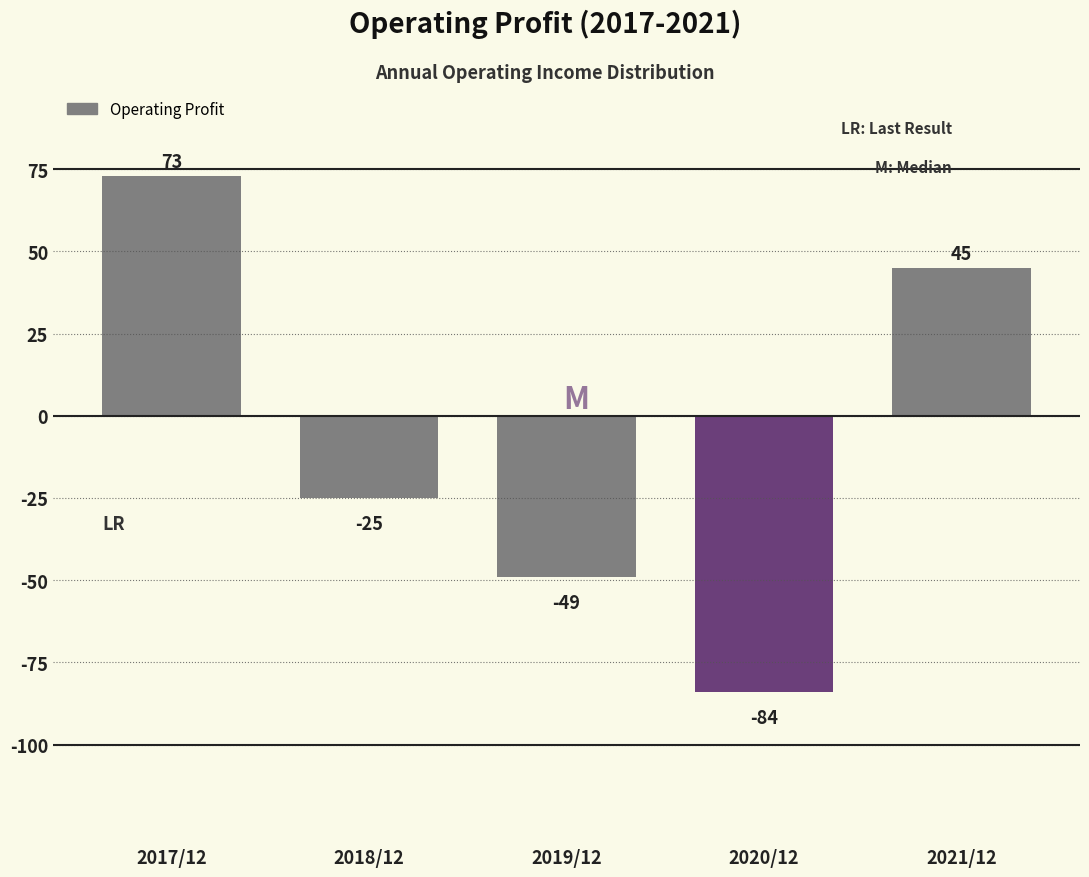

Reading left to right, what are all the values shown in this chart?

2017/12=73	2018/12=-25	2019/12=-49	2020/12=-84	2021/12=45